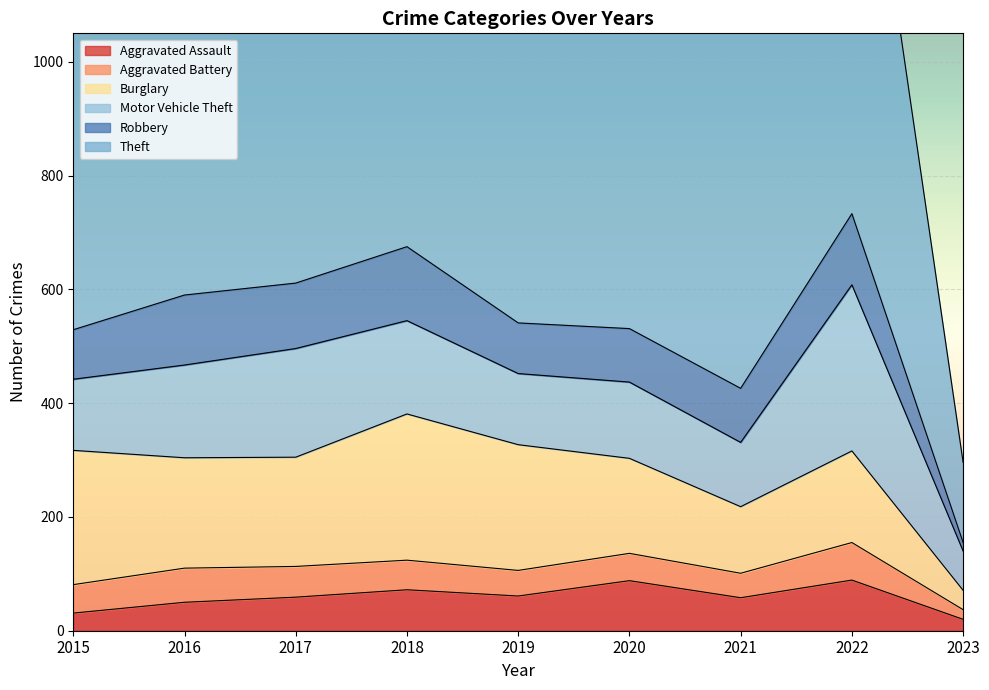

At which label does Aggravated Assault first exceed 59?

2018